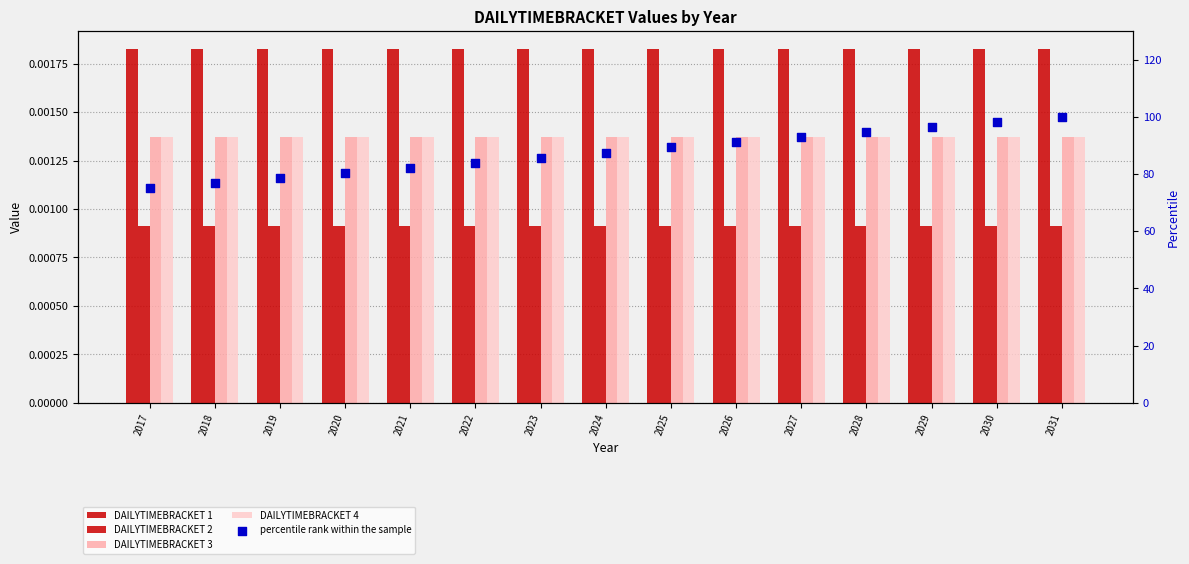

At which category is the sum across all series the highest?

2031